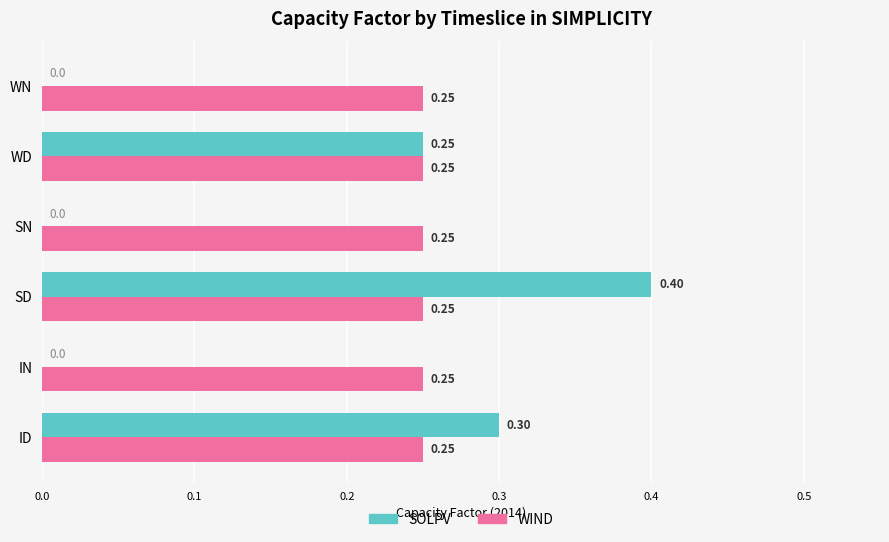

At which category does the chart reach its peak across all series?

SD